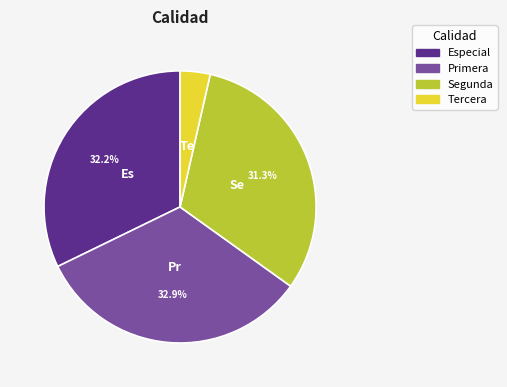

Is Tercera the majority of the pie?

No